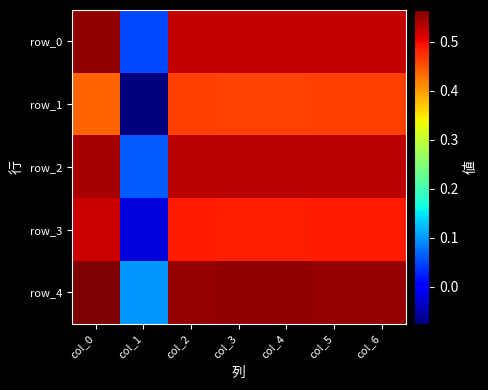

Reading right to left, list all the values displayed in this chart.

row_0: 0.5	0.5	0.5	0.5	0.5	0.1	0.6
row_1: 0.5	0.5	0.5	0.5	0.5	-0.1	0.4
row_2: 0.5	0.5	0.5	0.5	0.5	0.1	0.5
row_3: 0.5	0.5	0.5	0.5	0.5	-0.0	0.5
row_4: 0.6	0.6	0.6	0.6	0.6	0.1	0.6